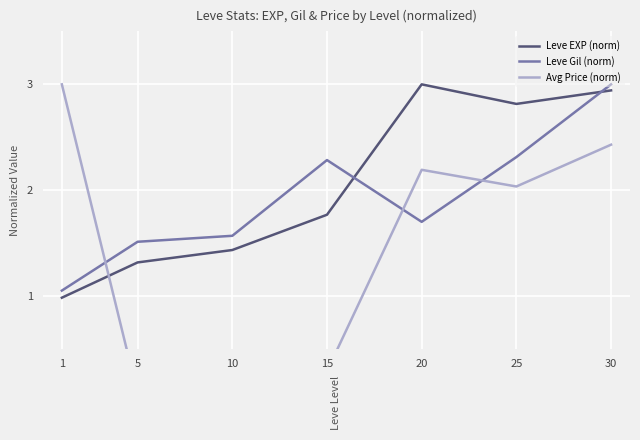

What is the spread (max minus min) of values at 5?

1.4